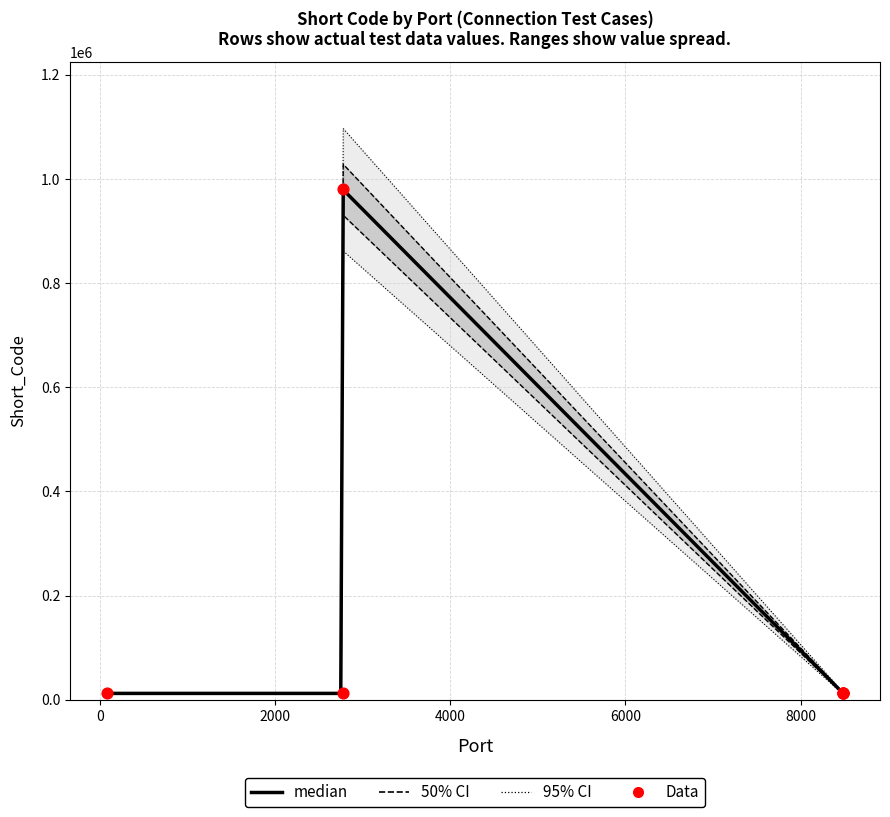

Between 8485 and 8485, which is larger?

8485